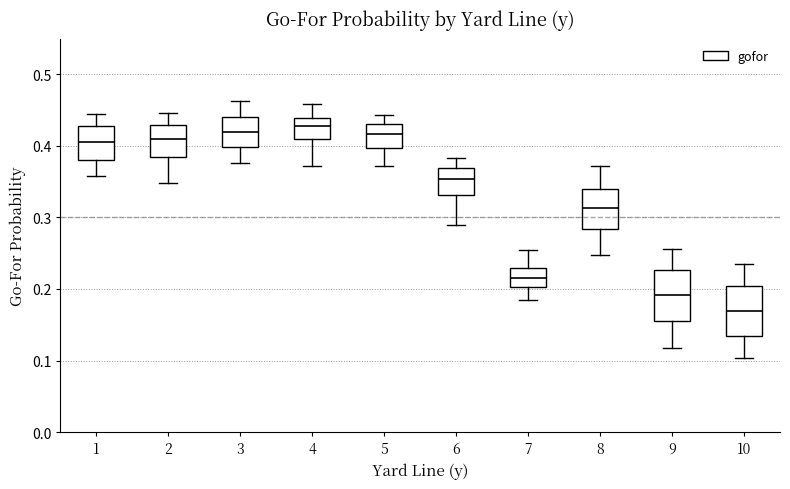

Which box has the lowest median line?

10